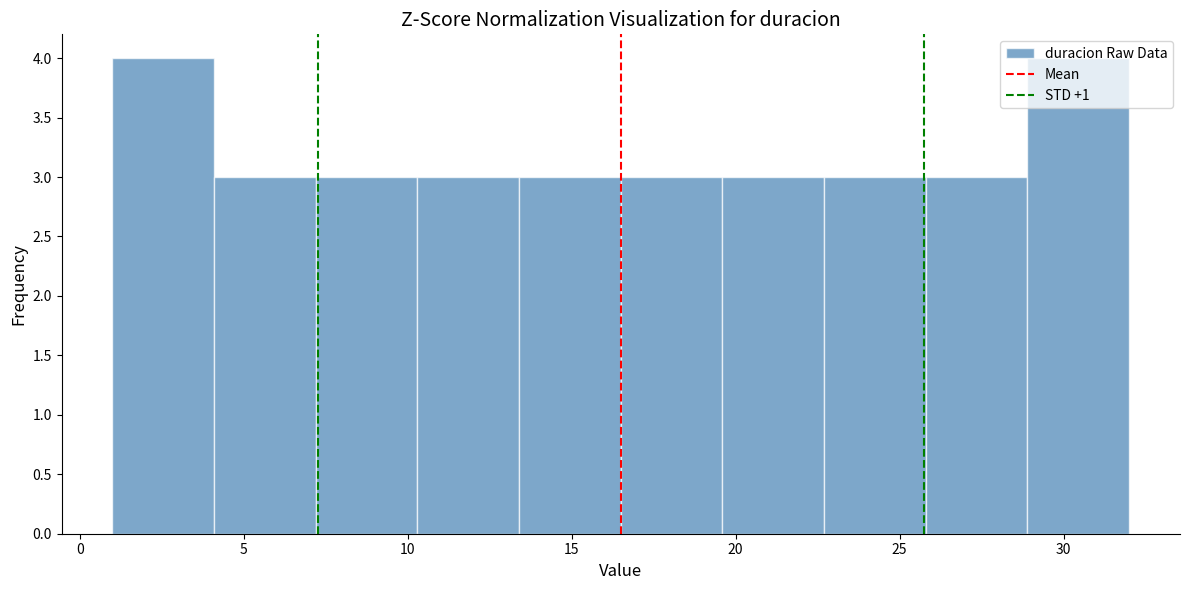

What is the height of the bar covering 16.5 to 19.6 on the x-axis? Neither the bar edges nor the heights are printed on the chart, so give them approximately, as read against the axes.

3